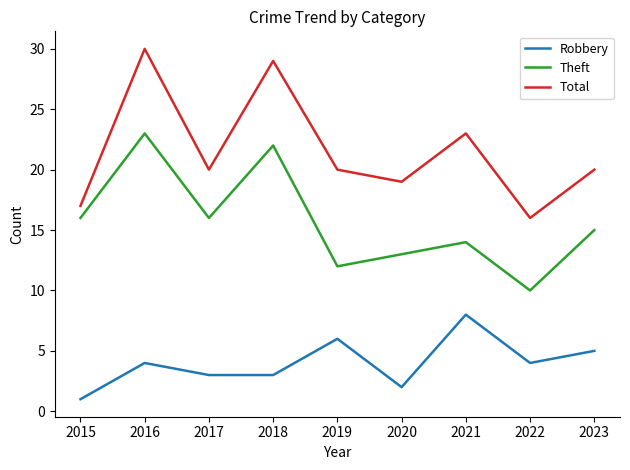

What is the difference between the highest and lowest values at 2021?

15